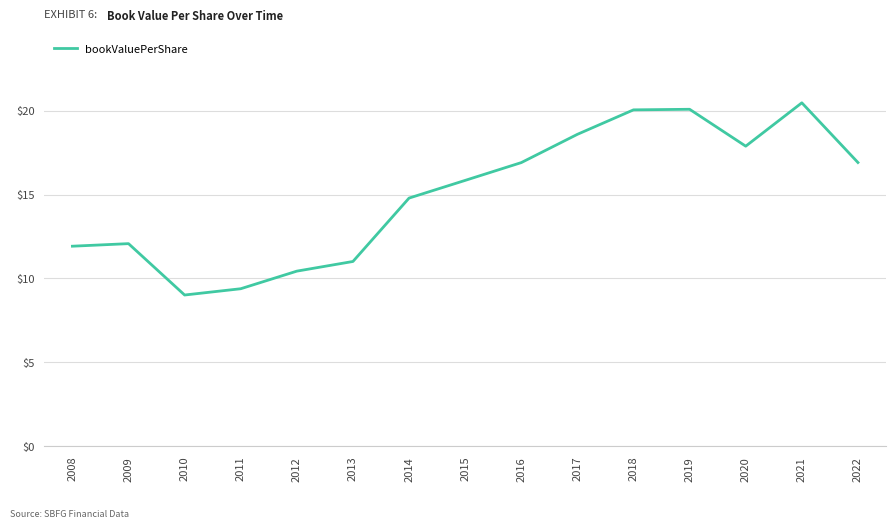

Is it true that the value at 2013 is 11.0?

True